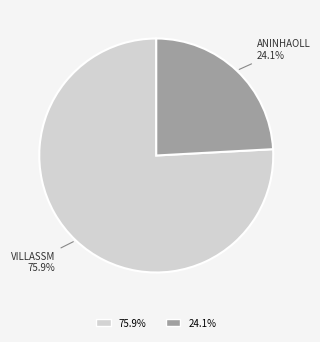

Which category has the smallest portion of the pie?

24.1%